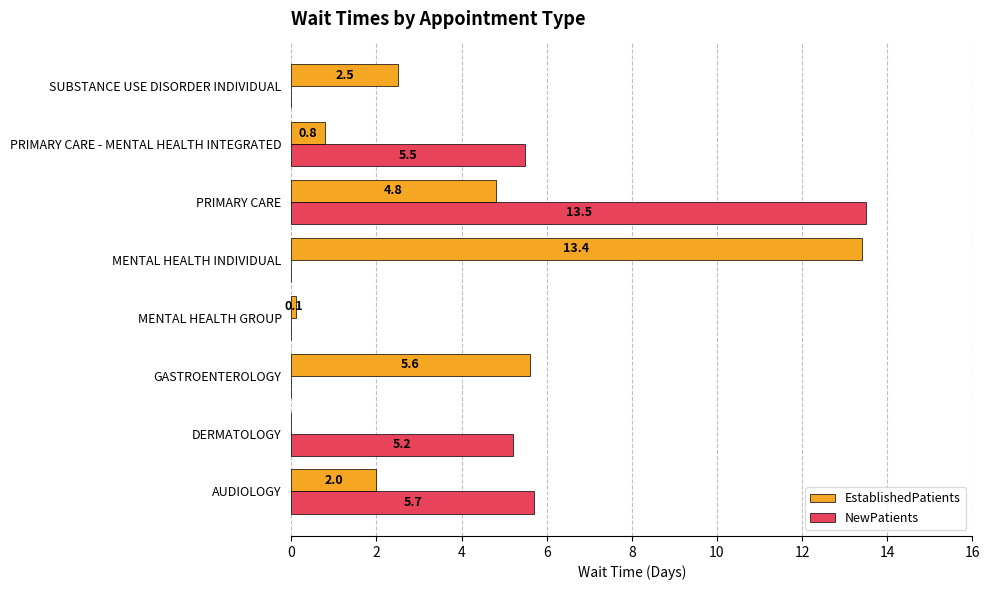

How many distinct data groups are displayed?

2